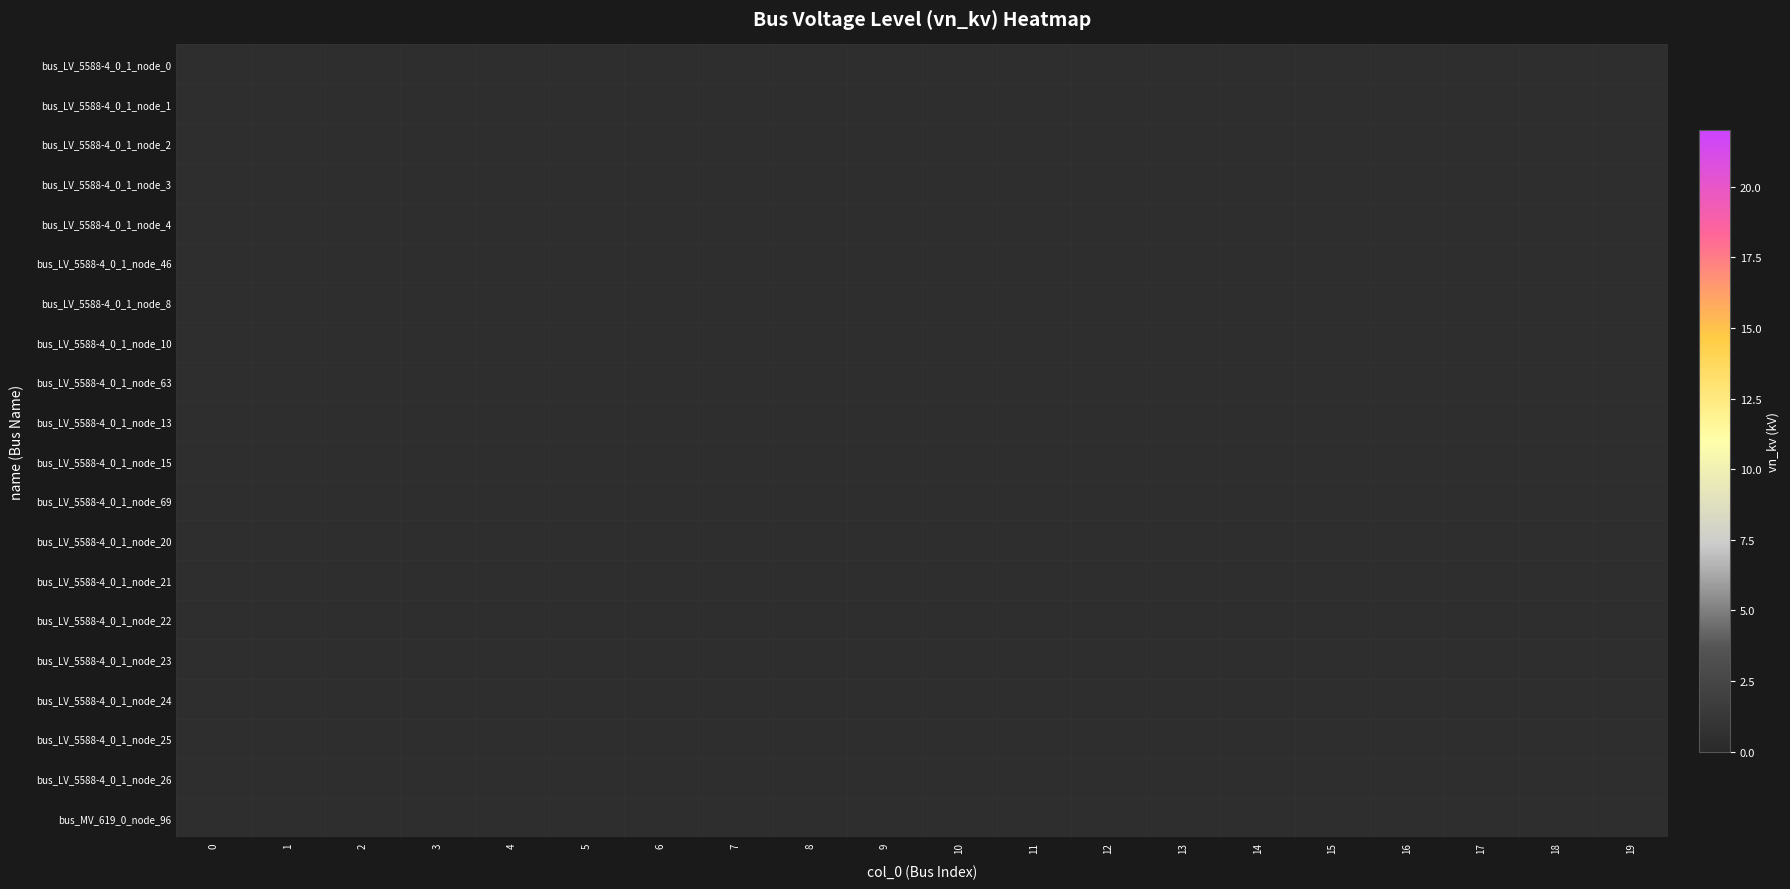

What is the lowest value of the node_1 series?

0.4